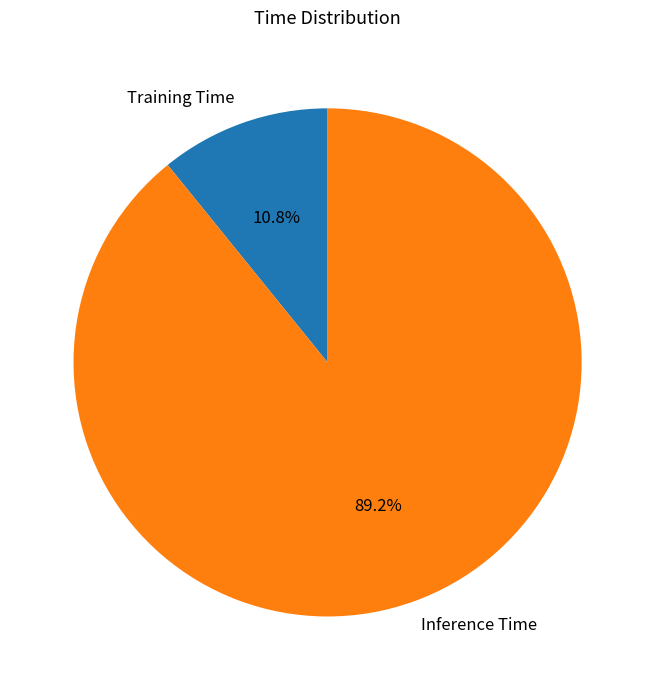

Rank the categories by value from lowest to highest.

Training Time, Inference Time